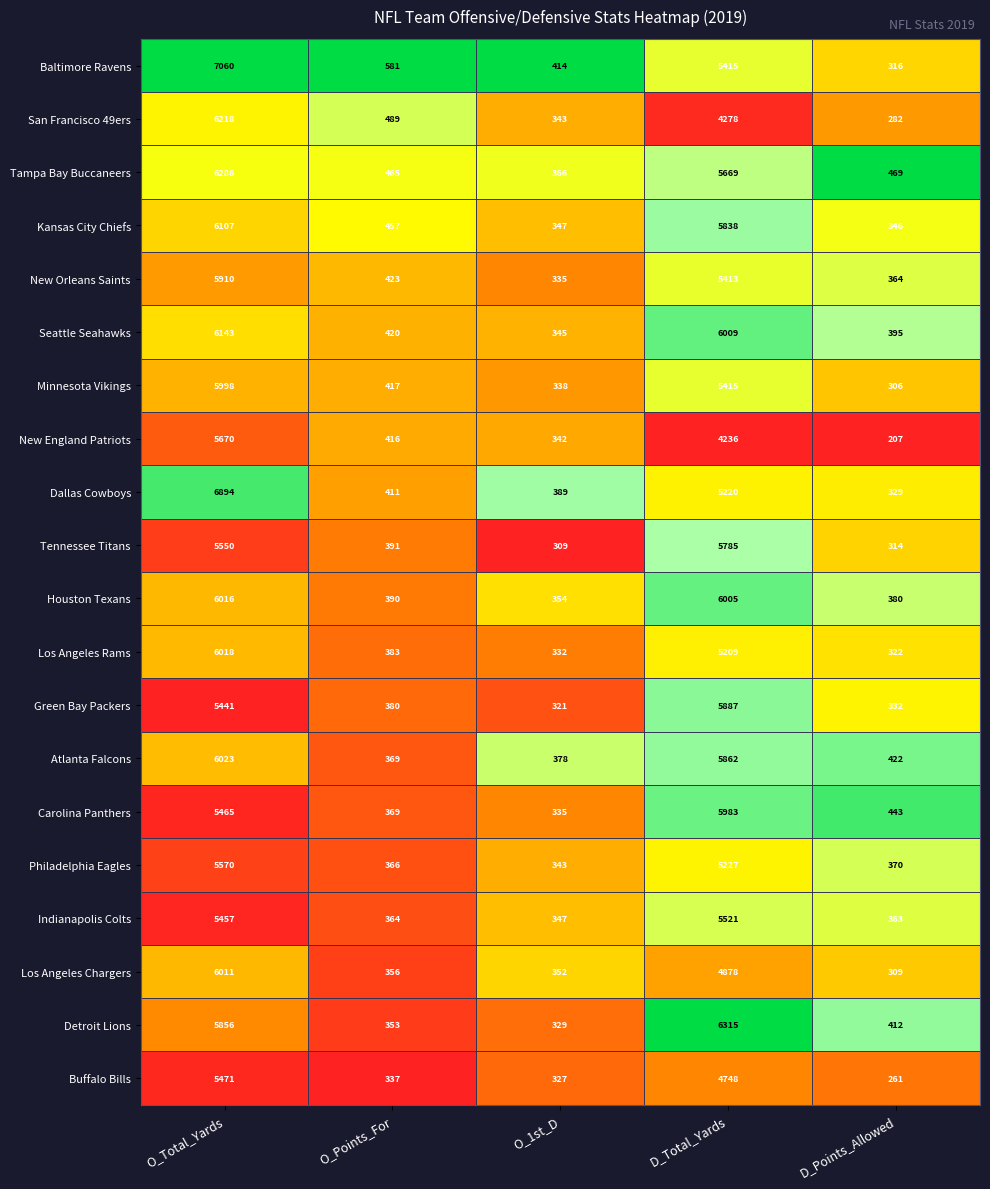

Which series changed the most between O_Total_Yards and O_Points_For?

Dallas Cowboys